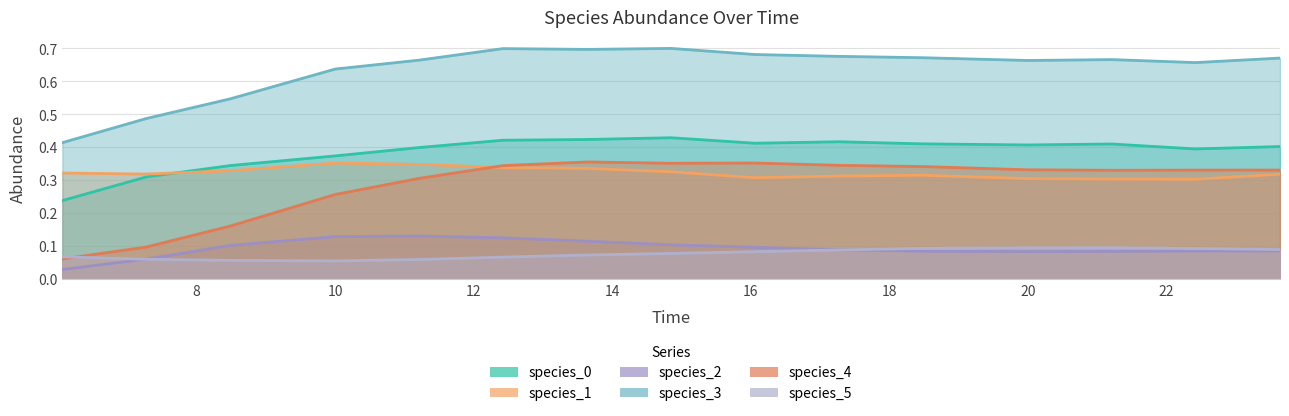

True or false: species_5 and species_1 cross at least once.

False